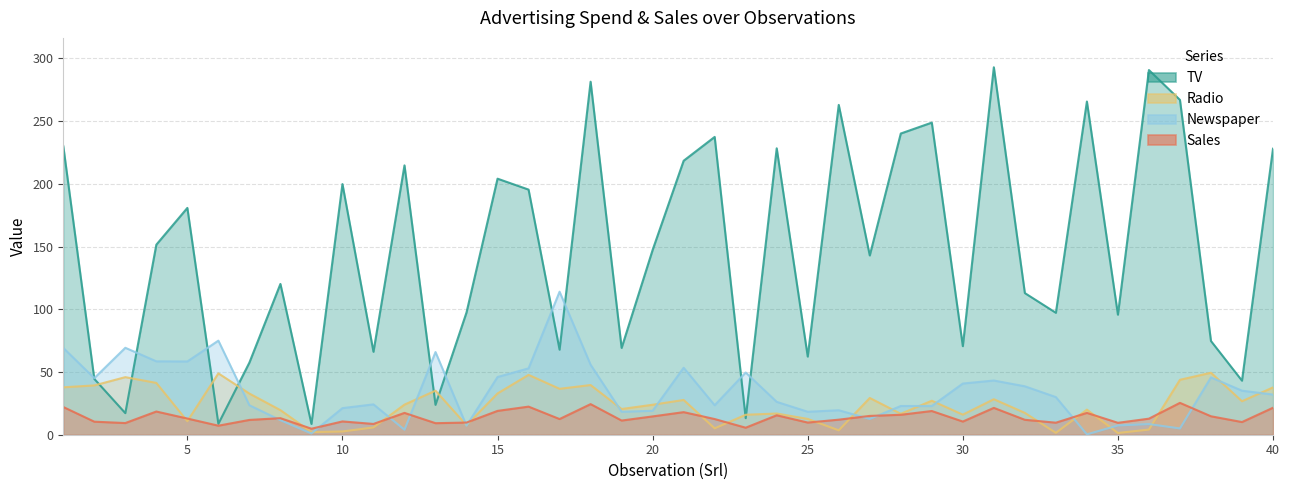

How many intersections are there between TV and Radio?

8